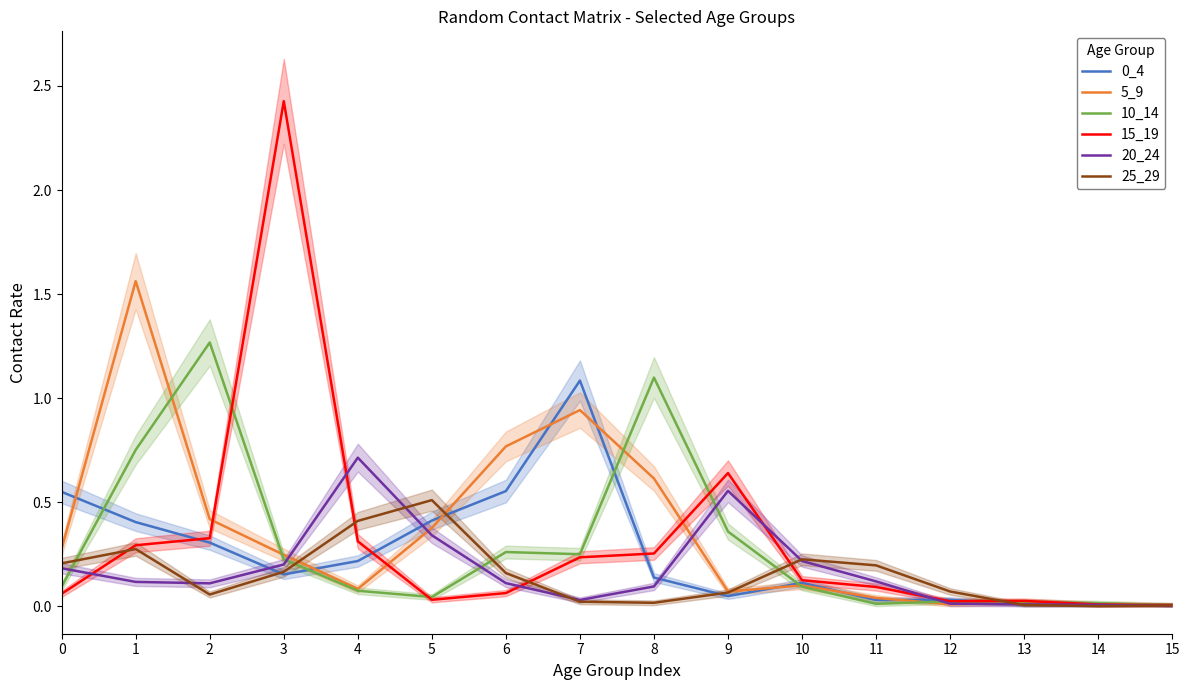

What value does the 10_14 series have at 10?

0.1